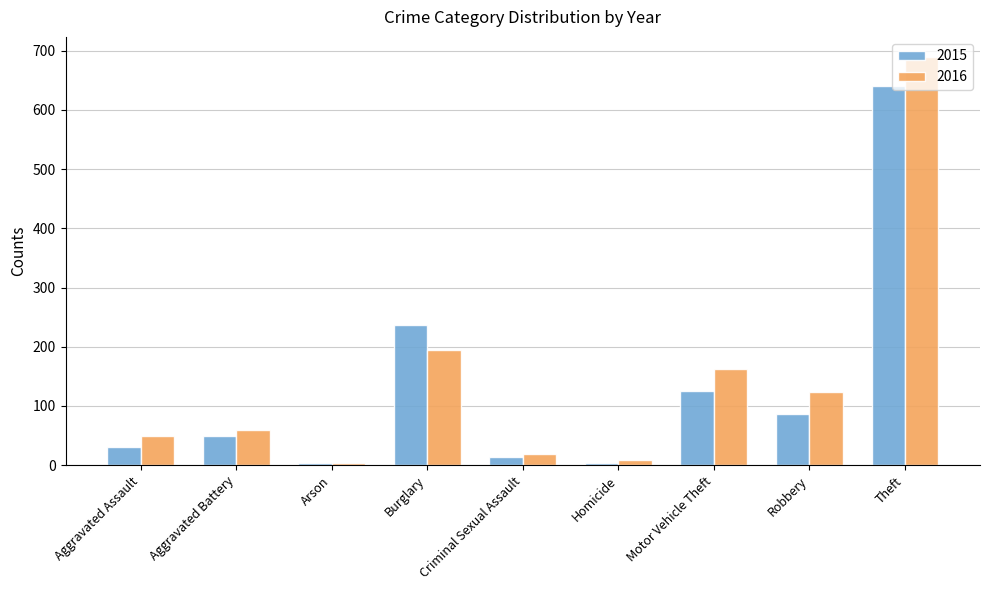

Rank the series at Aggravated Assault from lowest to highest value.

2015, 2016